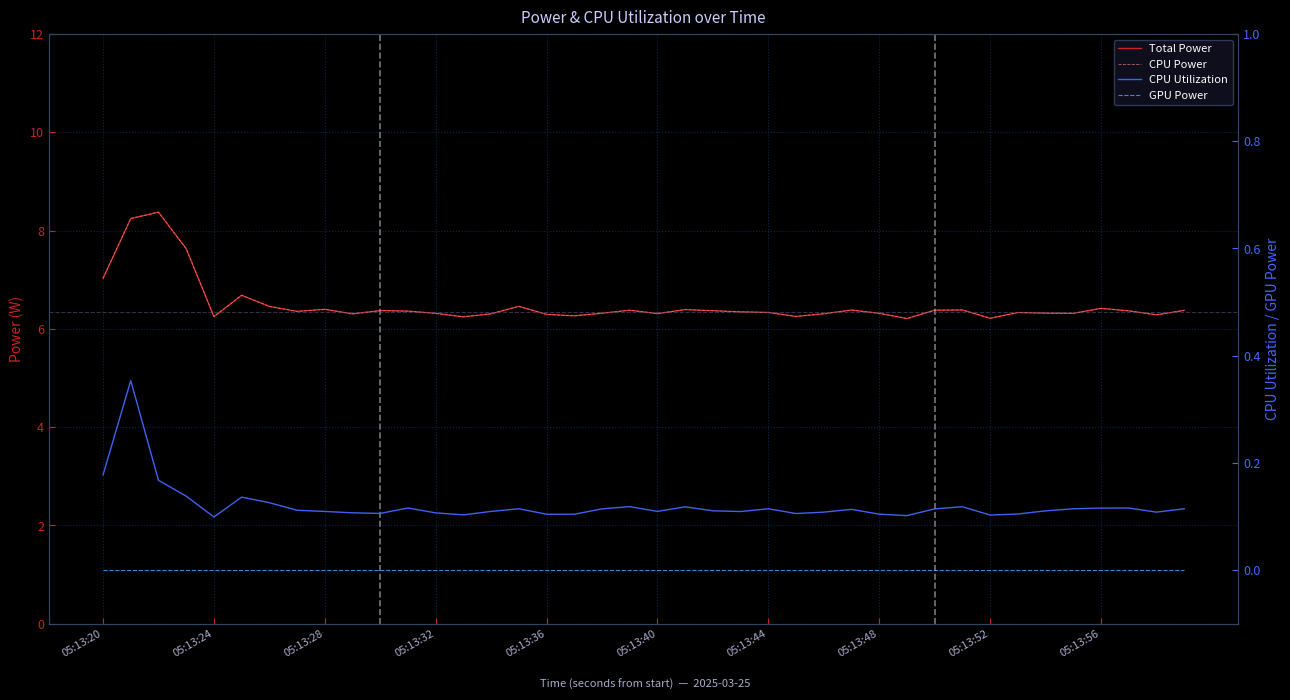

What position from the right is 19?

21